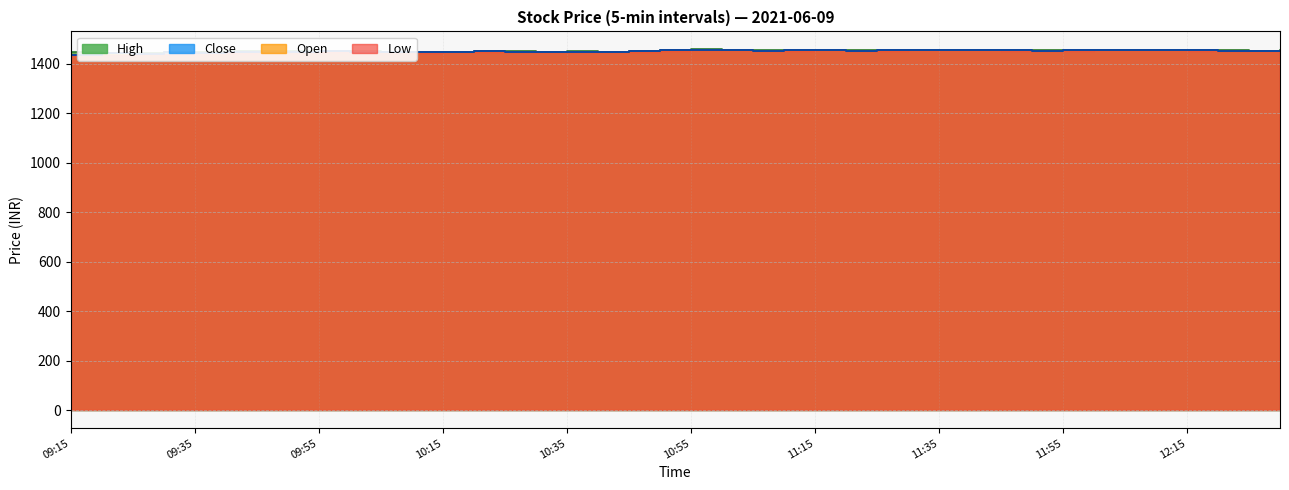

In Close, how many points are higher than both neighbors (excluding endpoints)?

12